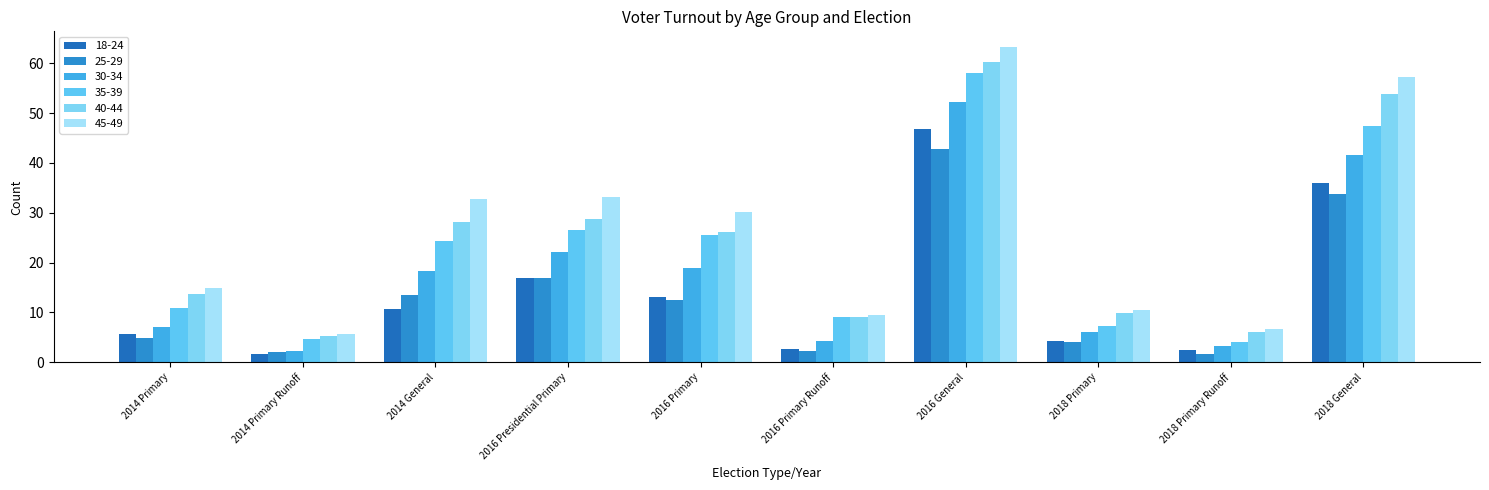

How many groups of bars are there?

10